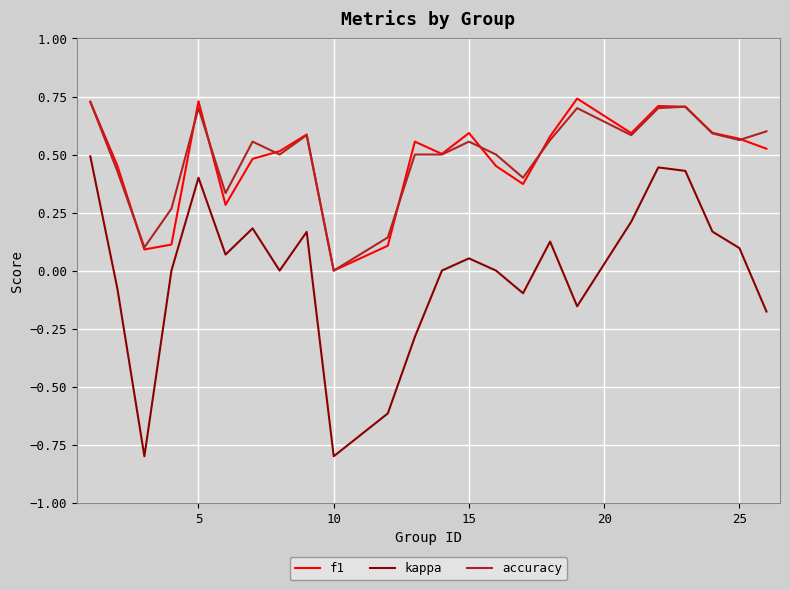

Which series has the largest range (max minus min)?

kappa